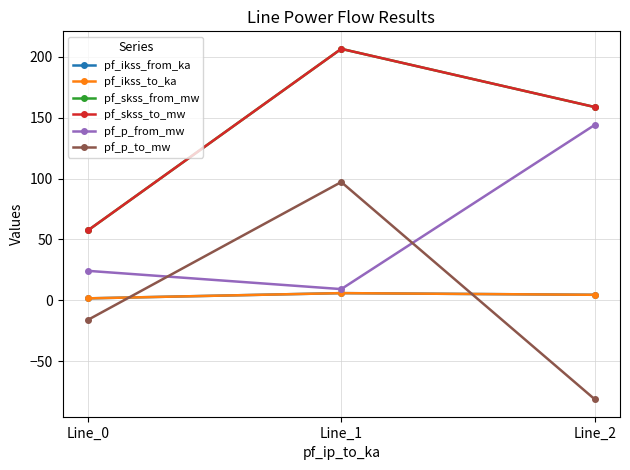

What is the minimum value for pf_skss_to_mw?

57.4